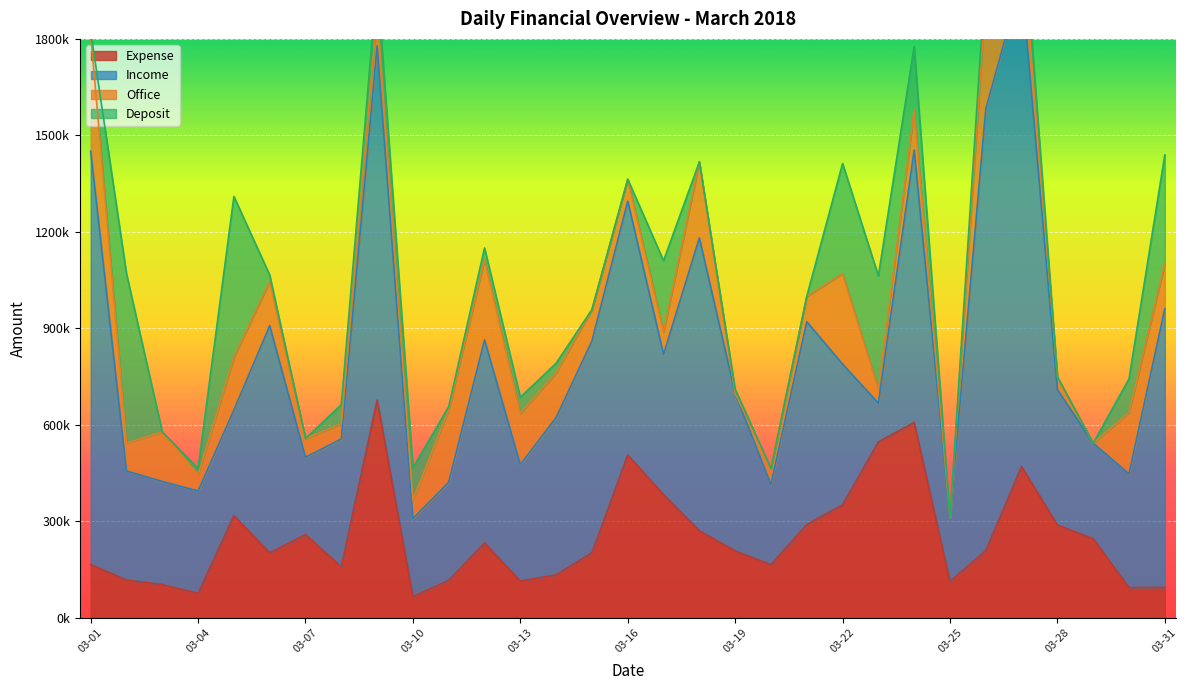

Between 03-14 and 03-30, which series saw the biggest shift?

Income